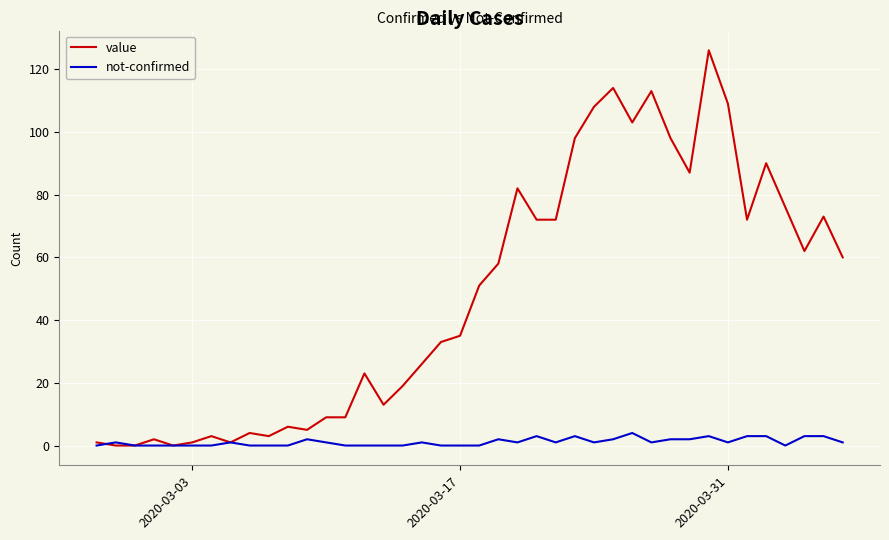

Which series has the largest total across all categories?

value